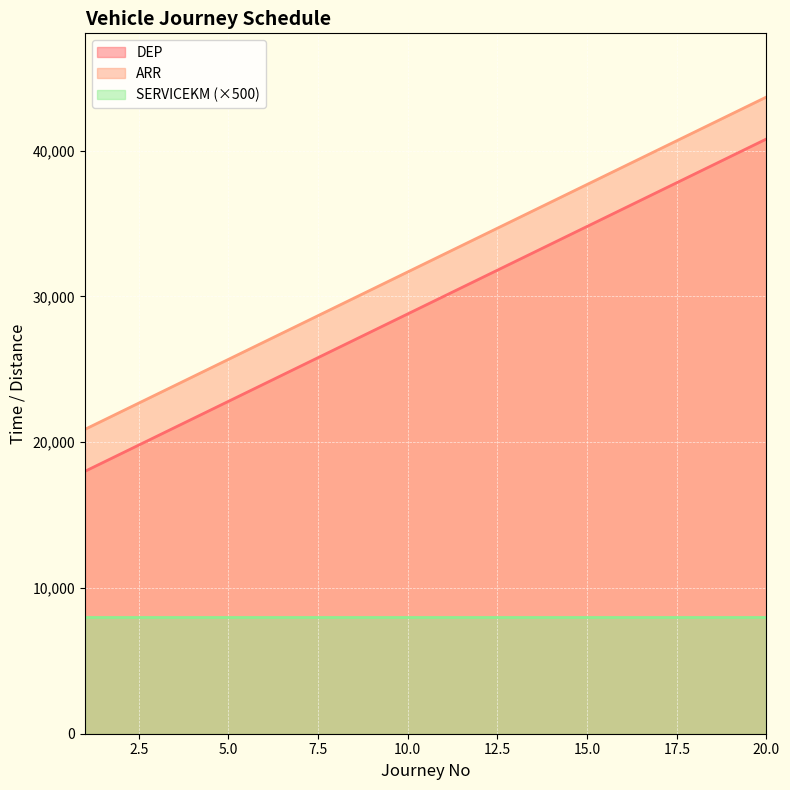

What is the difference between the DEP values at 17 and 19?

2400